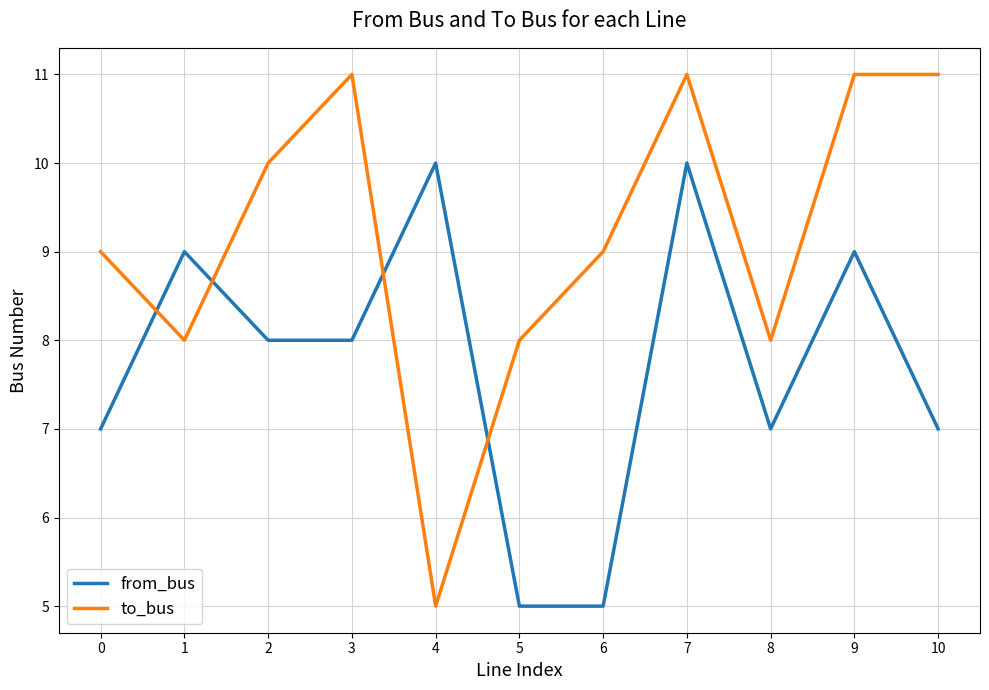

The value of to_bus at 5 is 8. True or false?

True